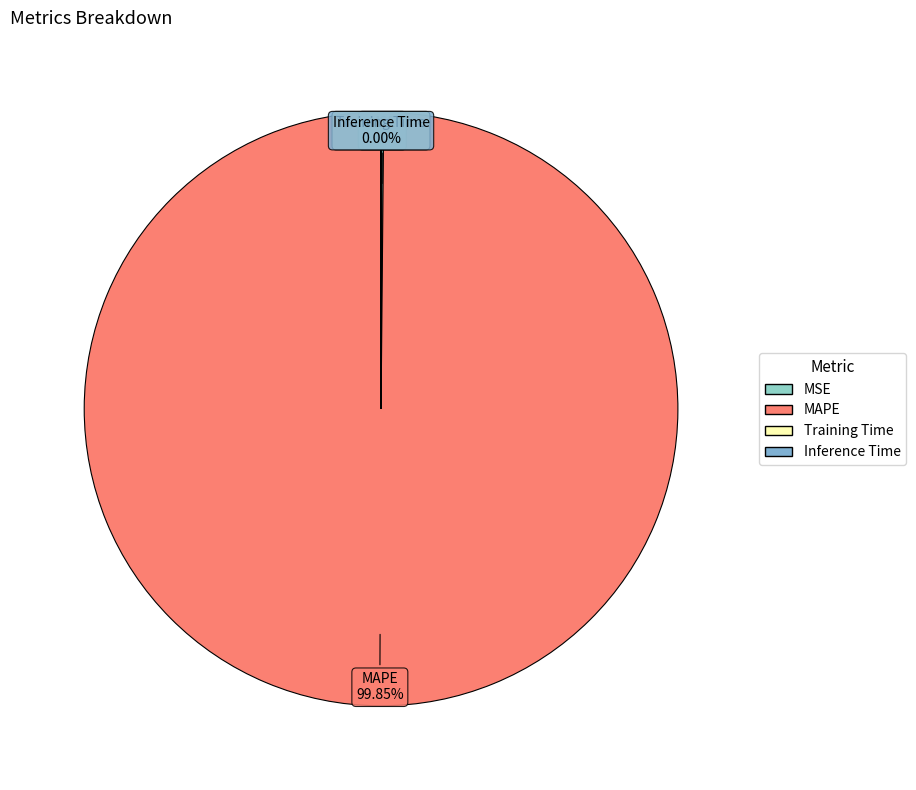

Does MAPE represent more than half of the total?

Yes